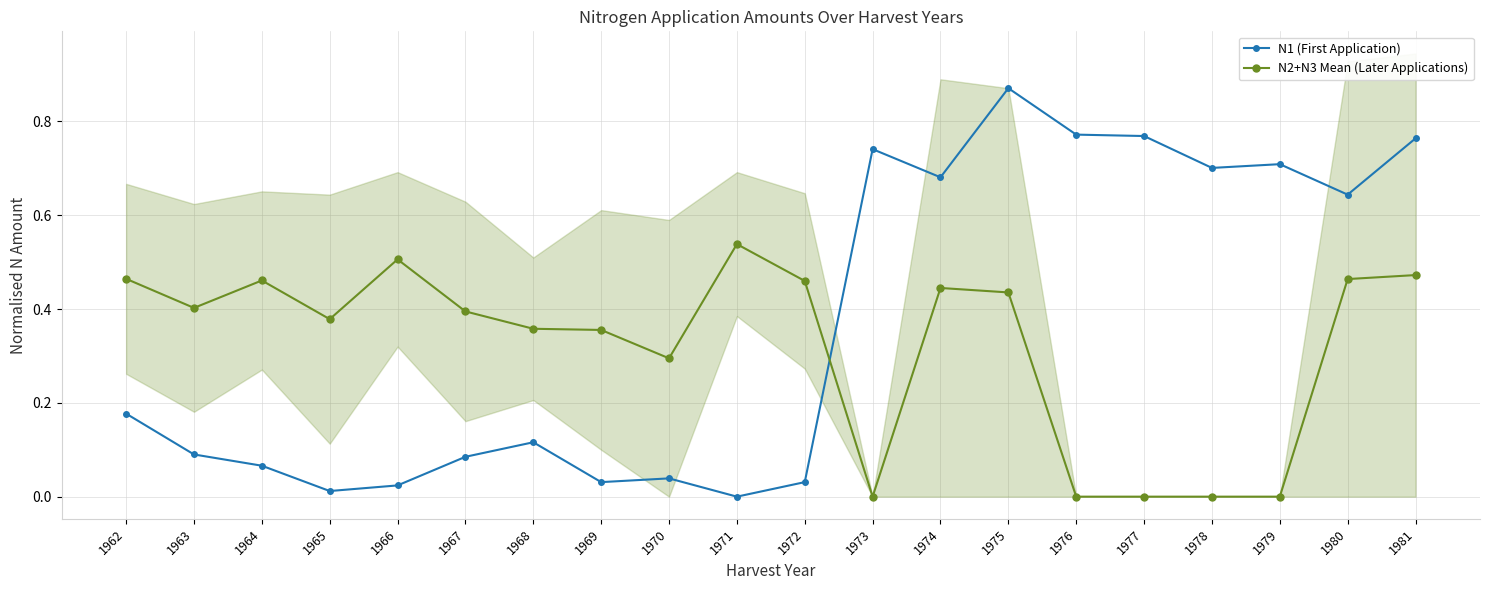

Where is the first local maximum for N2+N3 Mean (Later Applications)?

1964